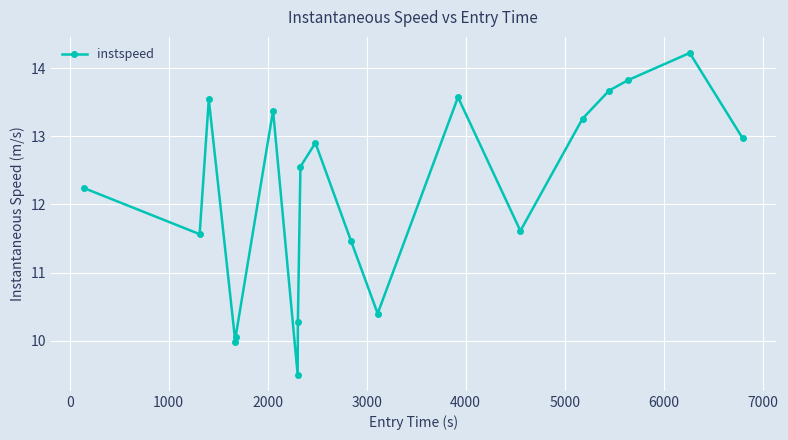

What is the difference between the second highest and minimum values?

4.3